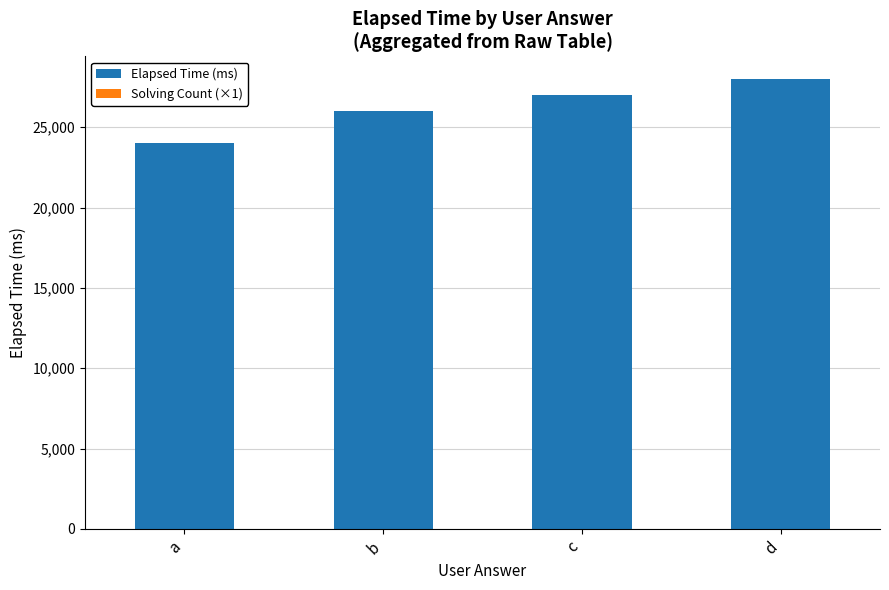

Is it true that Elapsed Time (ms) equals 24000 at a?

True